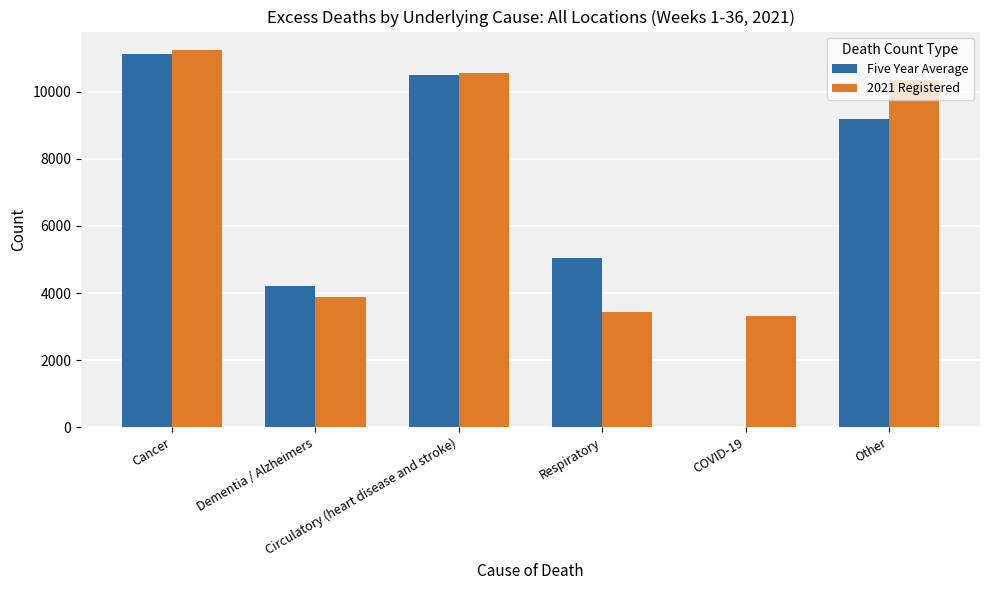

Count the number of data series in this chart.

2